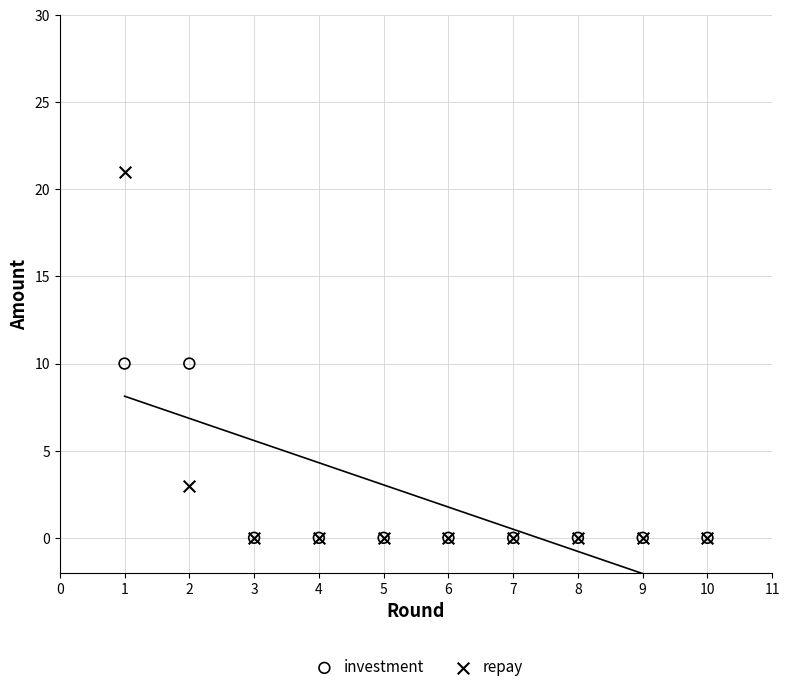

What are all the series names shown in the legend?

investment, repay